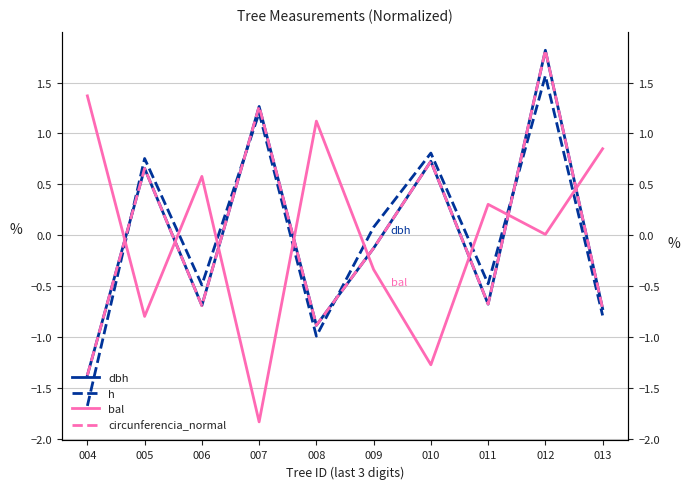

In h, how many points are lower than both neighbors (excluding endpoints)?

3